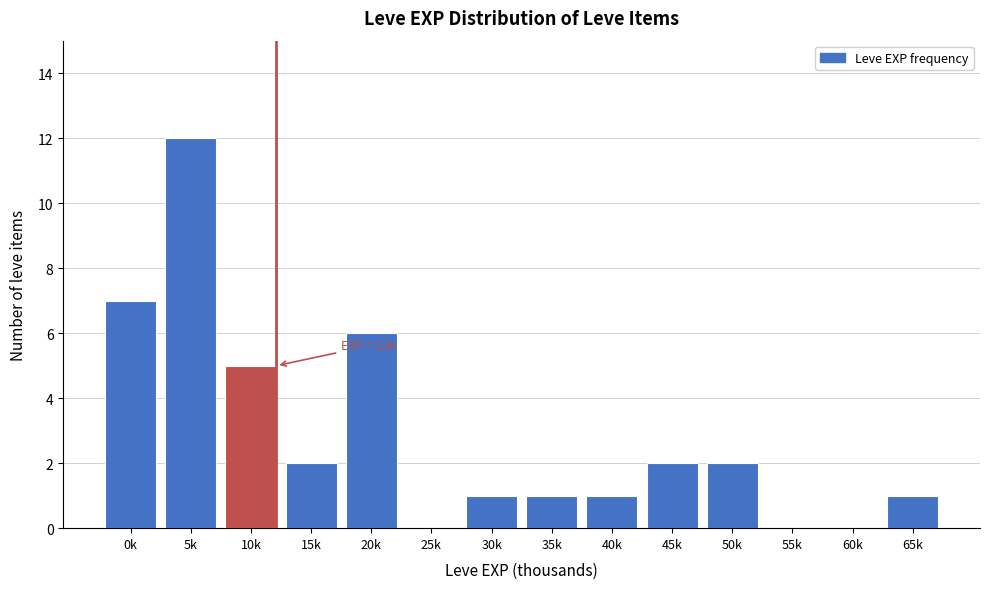

Reading left to right, transcribe all the data shown in this chart.

0k=7	5k=12	10k=5	15k=2	20k=6	25k=0	30k=1	35k=1	40k=1	45k=2	50k=2	55k=0	60k=0	65k=1